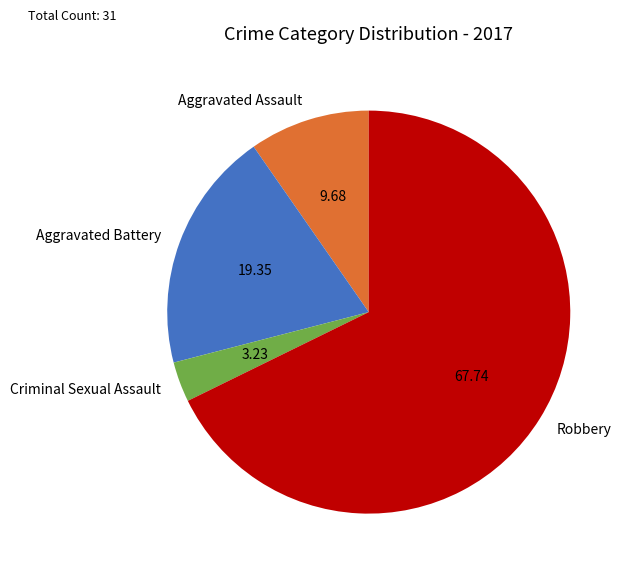

Which category has the biggest portion of the pie?

Robbery